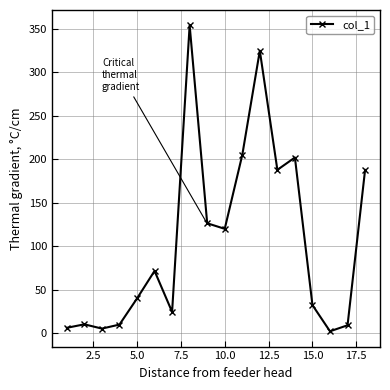

What is the maximum value shown in the chart?

354.0